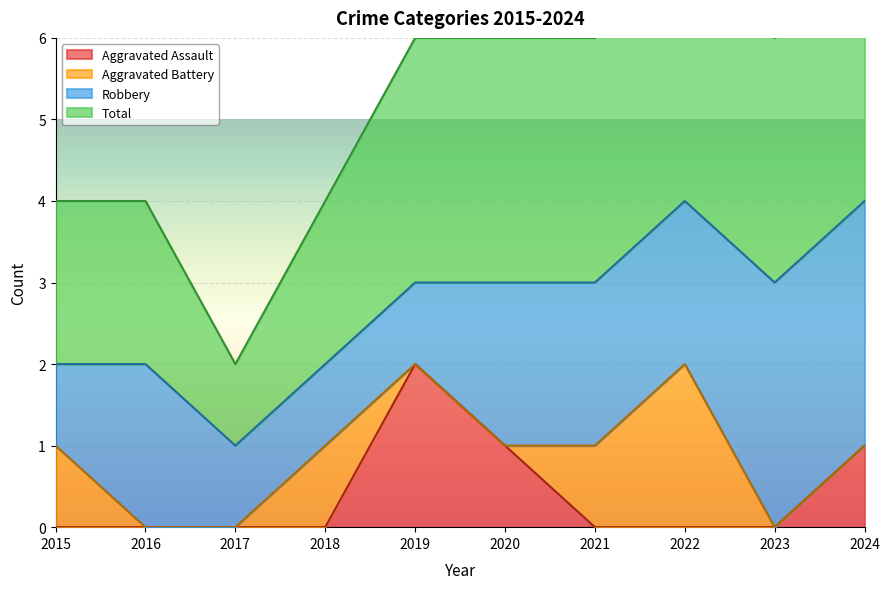

At which category is the sum across all series the highest?

2019